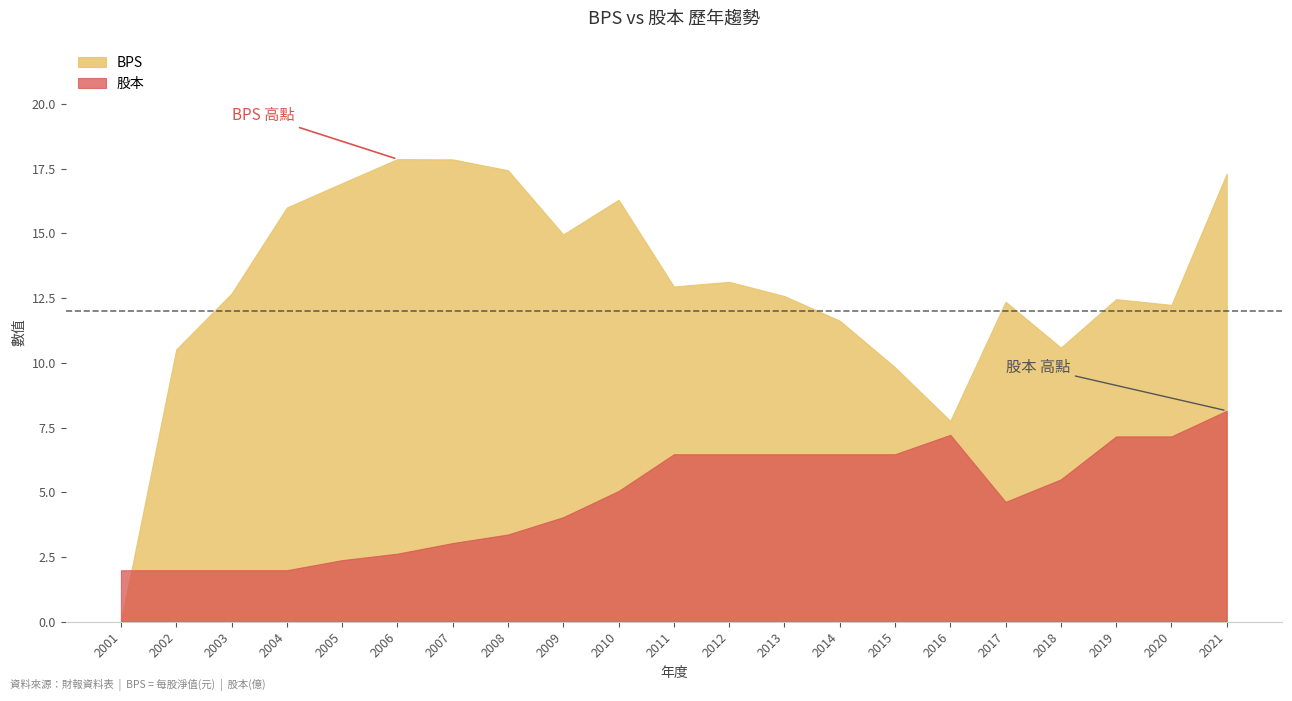

Rank the series at 2010 from highest to lowest value.

BPS, 股本